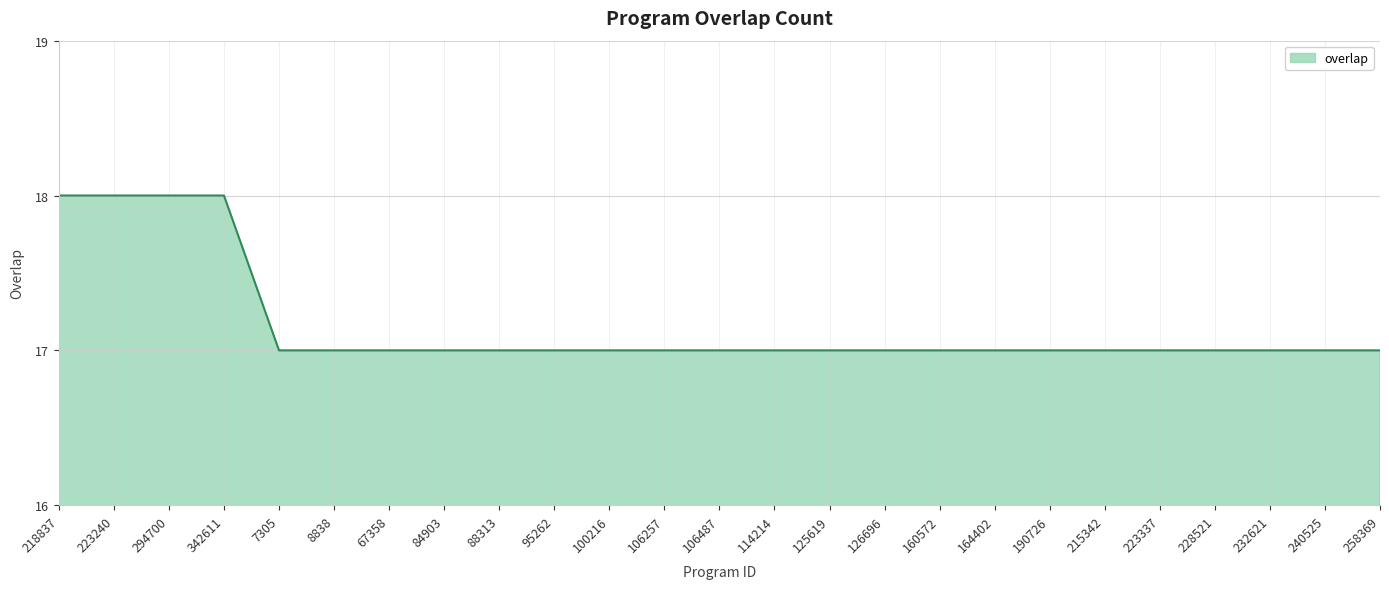

What position from the right is 342611?

22